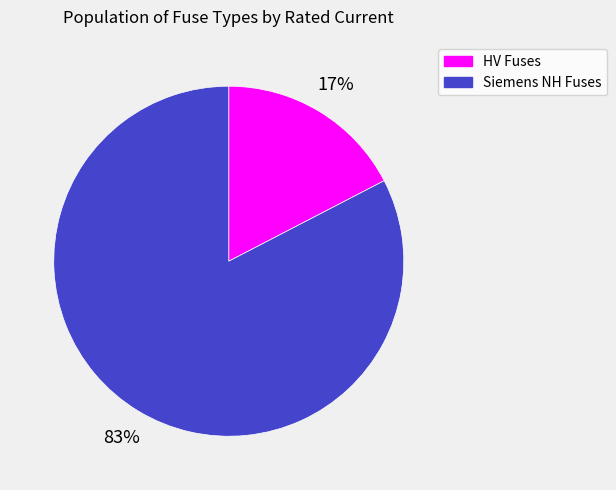

Is there a majority slice in this chart?

Yes